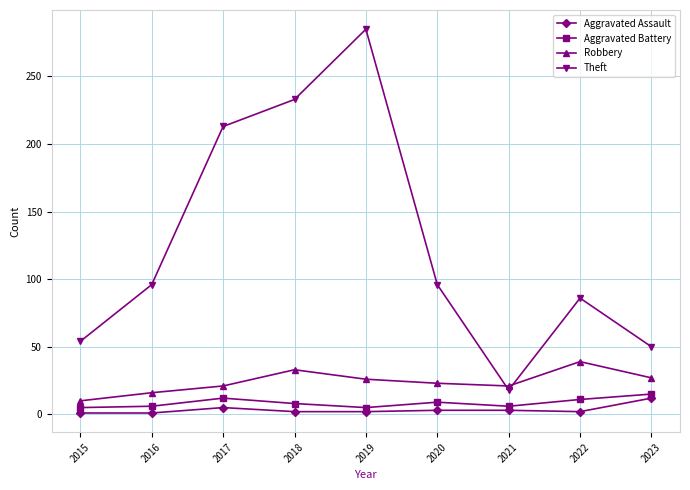

What is the sum of the Theft values at 2016 and 2022?

182